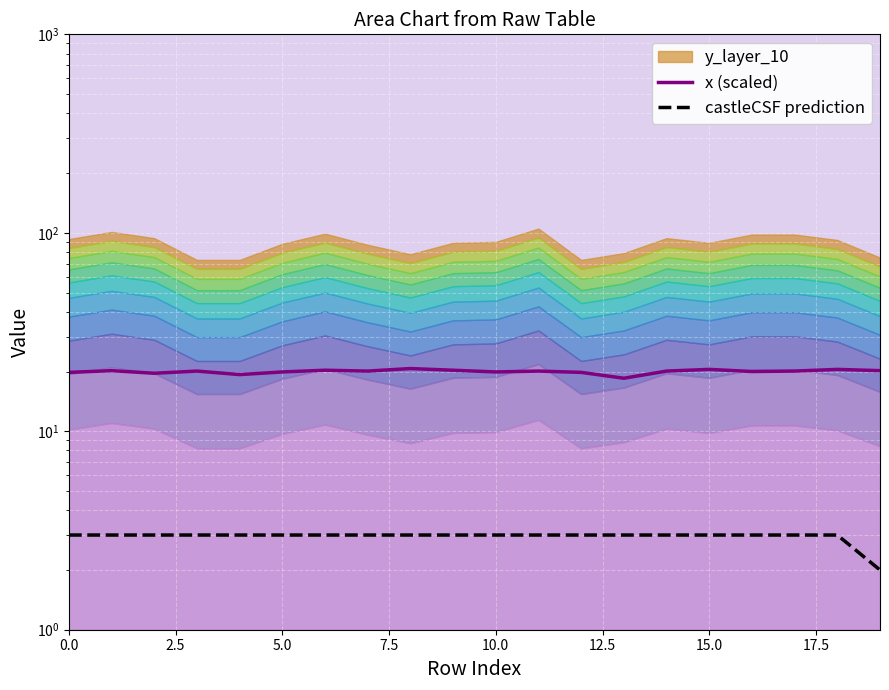

What is the average value of the castleCSF prediction series?

3.0